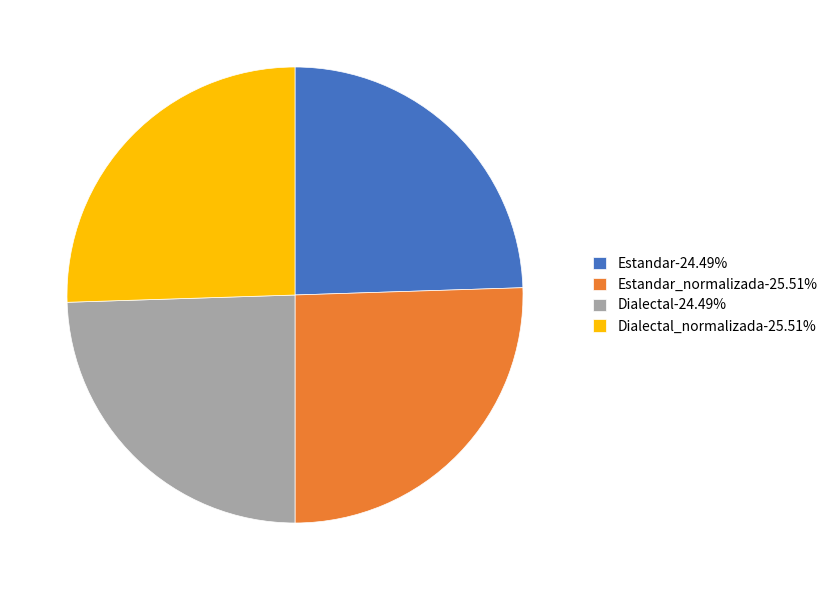

How many segments does this pie chart have?

4